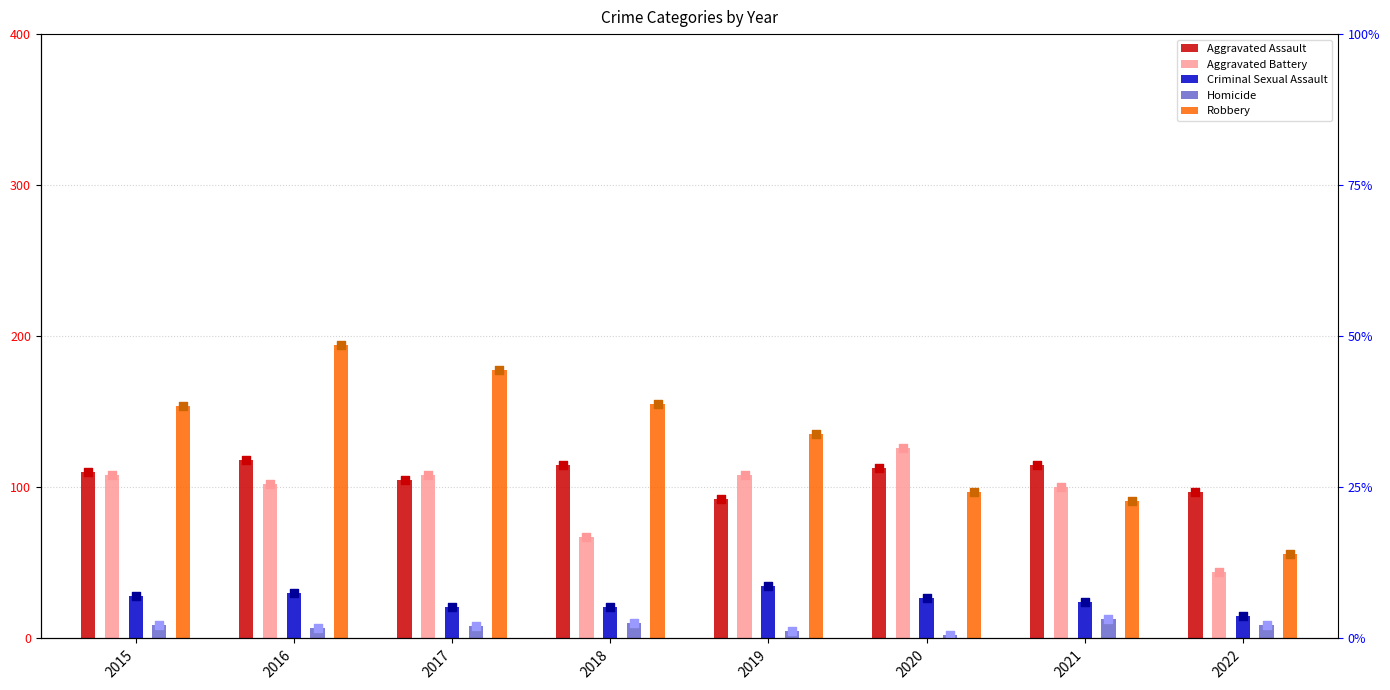

Is the value of Aggravated Battery at 2018 greater than the value of Homicide at 2015?

Yes